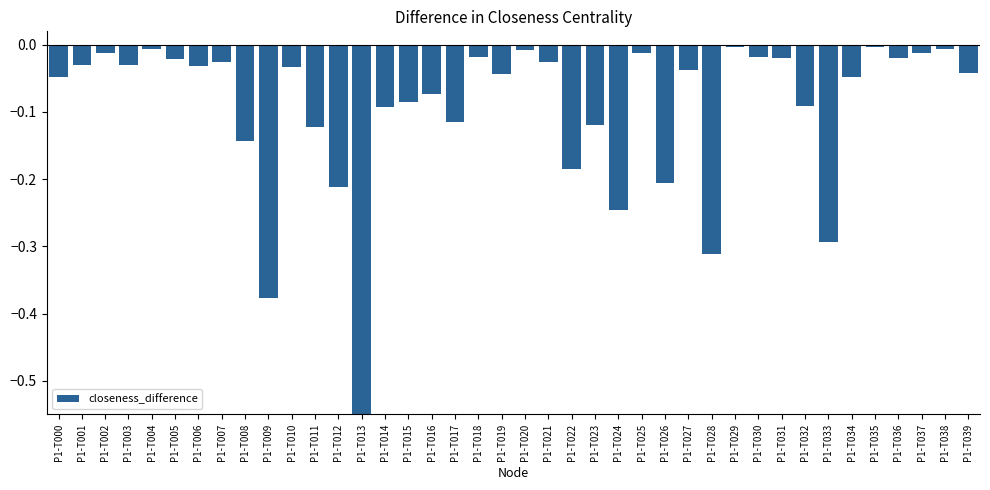

Where is the data nearest to the value 0?

P1-T029